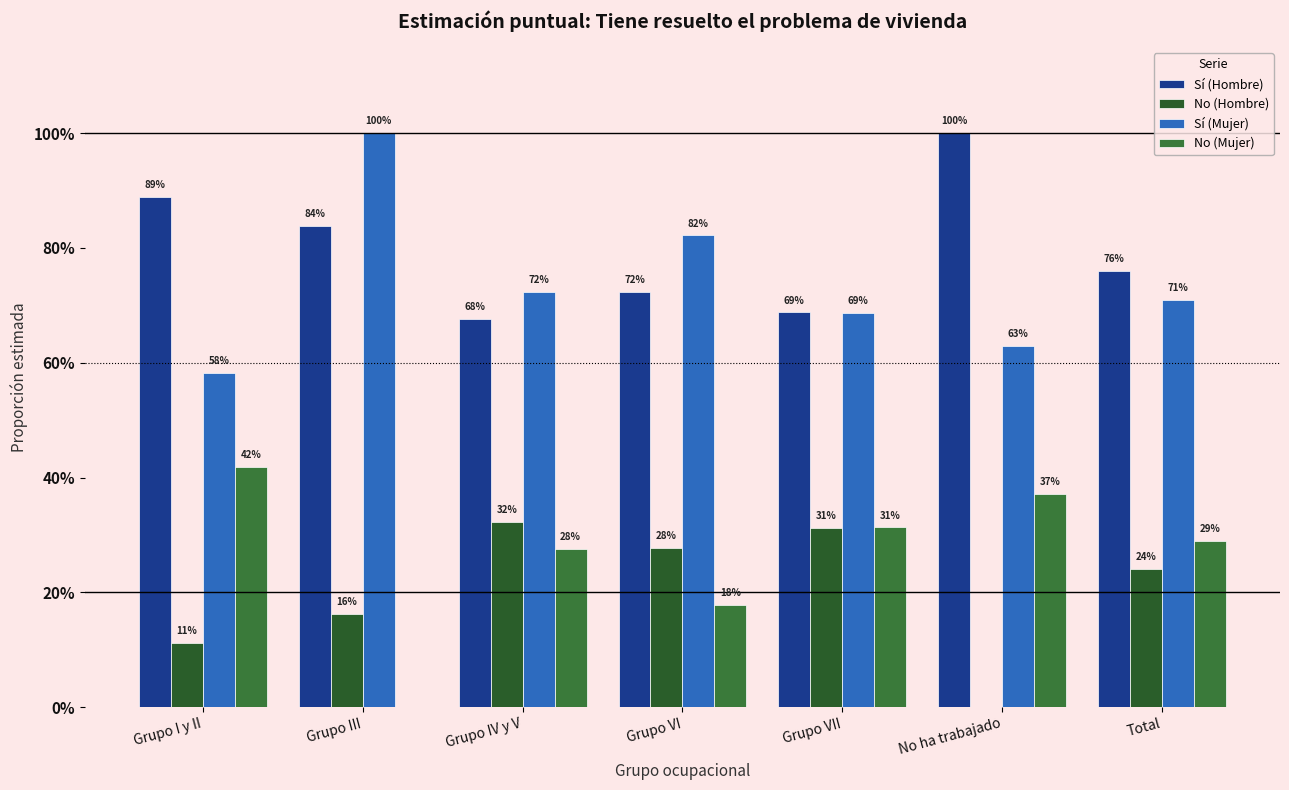

Does the chart contain stacked bars?

No